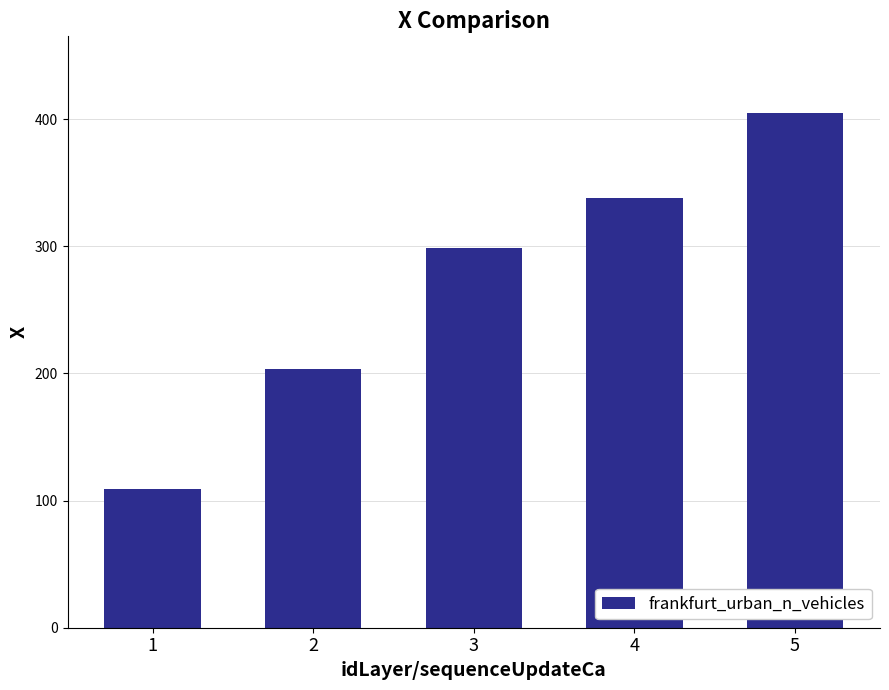

The chart shows a value of 203.9 at 2. True or false?

True